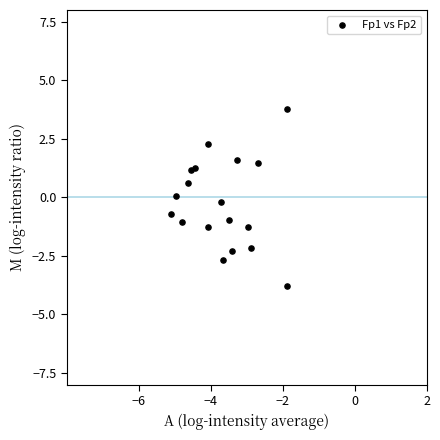

What is the range of Y values (max minus min)?

7.6